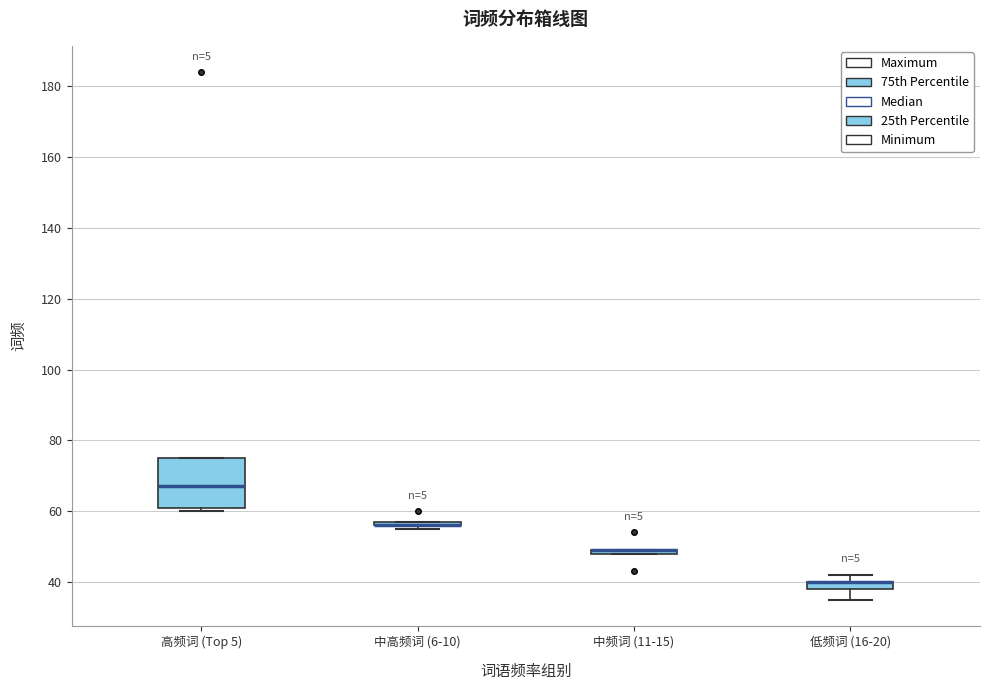

Which box is the tallest, from its lower edge to its upper edge?

高频词 (Top 5)